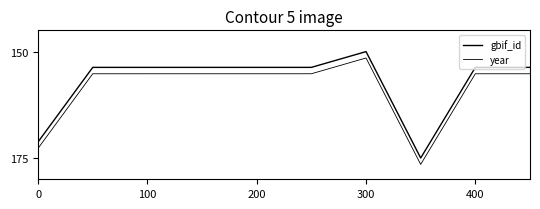

How many lines are shown in the chart?

2